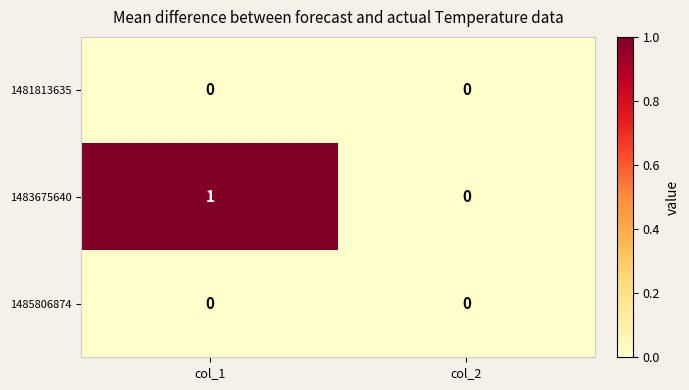

Reading left to right, list all the values displayed in this chart.

1481813635: col_1=0	col_2=0
1483675640: col_1=1	col_2=0
1485806874: col_1=0	col_2=0